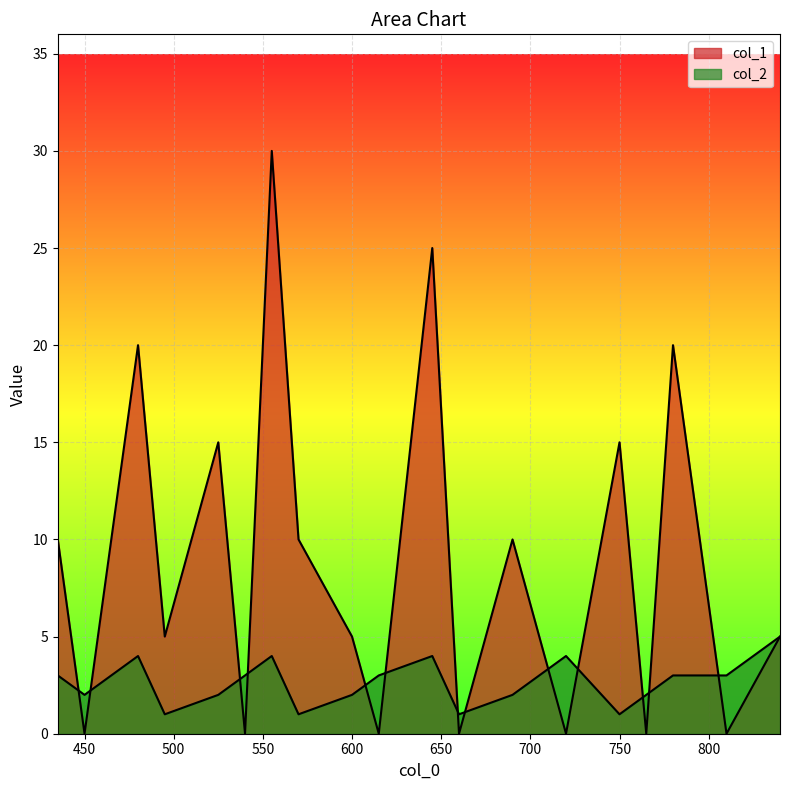

What is the difference between the maximum and minimum values in the col_2 series?

4